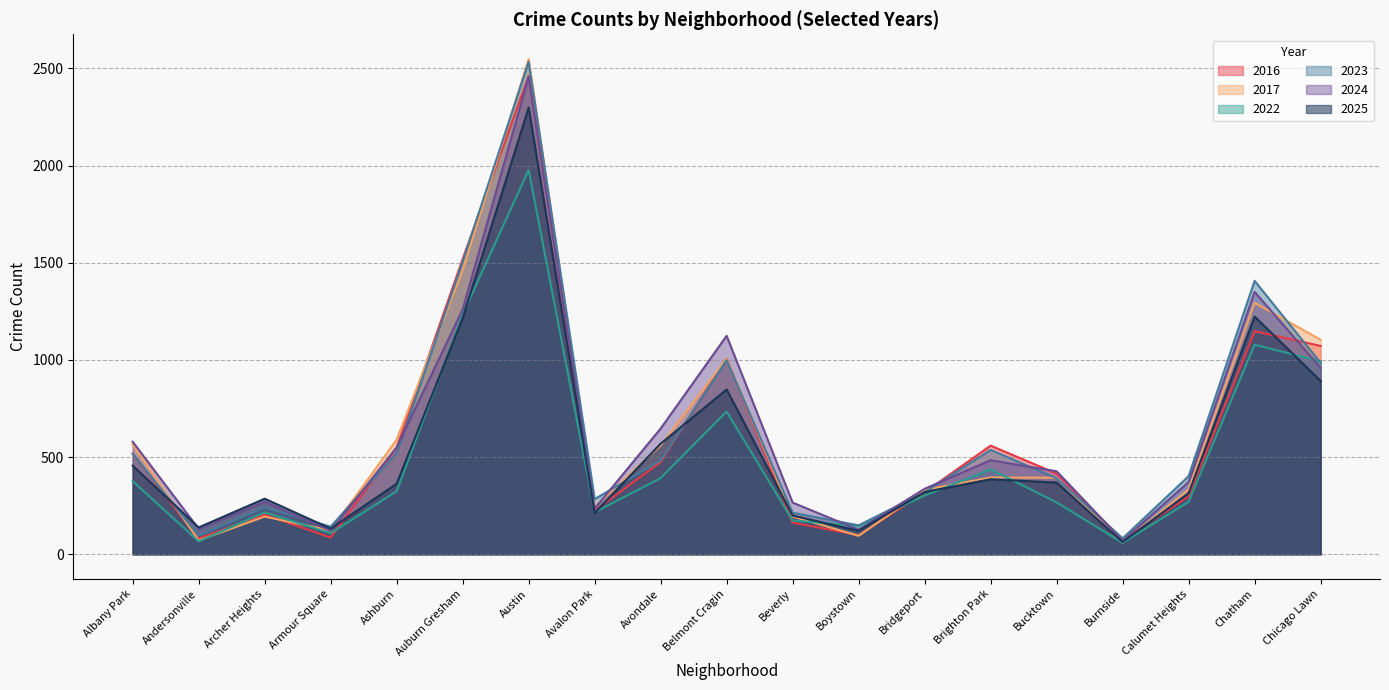

How many data points in 2022 are less than 302?

9